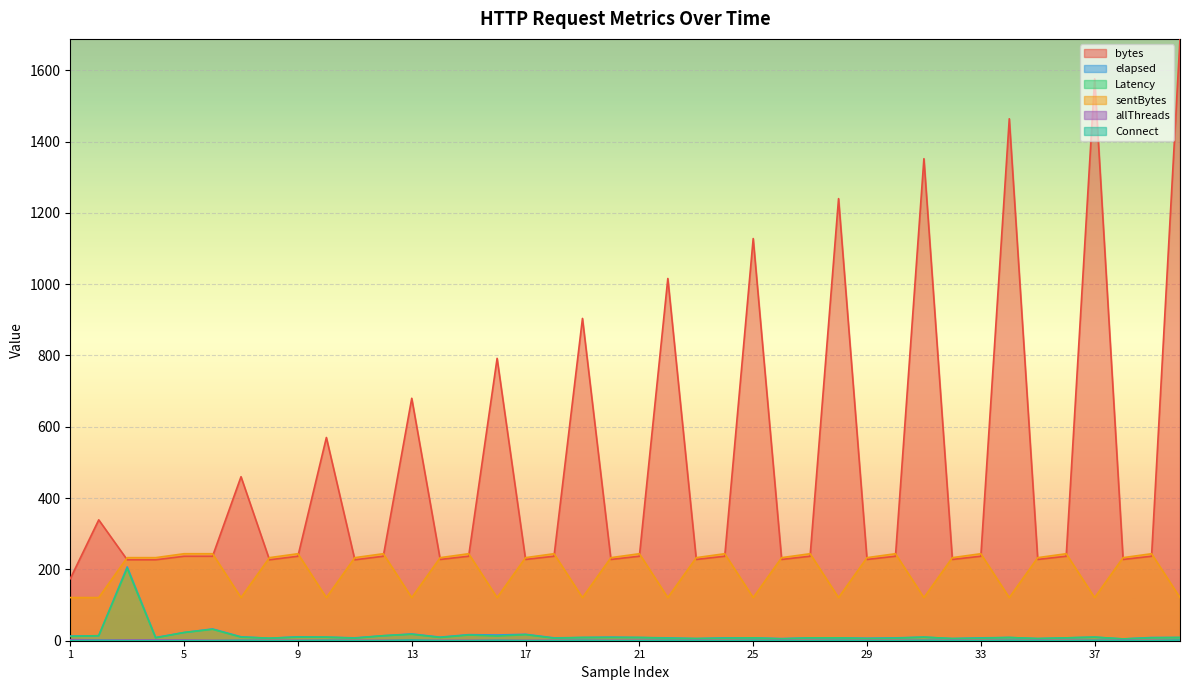

Reading left to right, list all the values displayed in this chart.

bytes: 1=174	2=339	3=227	4=227	5=237	6=237	7=460	8=227	9=237	10=570	11=227	12=237	13=680	14=228	15=237	16=792	17=228	18=237	19=904	20=228	21=237	22=1016	23=228	24=237	25=1128	26=228	27=237	28=1240	29=228	30=237	31=1352	32=228	33=237	34=1464	35=228	36=237	37=1576	38=228	39=237	40=1688
elapsed: 1=13	2=14	3=207	4=9	5=23	6=33	7=11	8=7	9=11	10=10	11=8	12=14	13=19	14=10	15=17	16=16	17=18	18=8	19=9	20=10	21=9	22=8	23=6	24=8	25=8	26=6	27=8	28=8	29=7	30=8	31=10	32=6	33=8	34=9	35=6	36=8	37=10	38=5	39=9	40=9
Latency: 1=12	2=14	3=203	4=8	5=23	6=32	7=10	8=7	9=10	10=10	11=7	12=14	13=18	14=9	15=16	16=13	17=17	18=7	19=9	20=9	21=9	22=7	23=6	24=7	25=8	26=5	27=8	28=8	29=6	30=7	31=10	32=6	33=7	34=9	35=6	36=8	37=10	38=5	39=8	40=9
sentBytes: 1=121	2=121	3=233	4=233	5=244	6=244	7=121	8=233	9=244	10=121	11=233	12=244	13=121	14=233	15=244	16=121	17=233	18=244	19=121	20=233	21=244	22=121	23=233	24=244	25=121	26=233	27=244	28=121	29=233	30=244	31=121	32=233	33=244	34=121	35=233	36=244	37=121	38=233	39=244	40=121
allThreads: 1=3	2=2	3=2	4=2	5=2	6=1	7=1	8=1	9=1	10=1	11=1	12=1	13=1	14=1	15=1	16=1	17=1	18=1	19=1	20=1	21=1	22=1	23=1	24=1	25=1	26=1	27=1	28=1	29=1	30=1	31=1	32=1	33=1	34=1	35=1	36=1	37=1	38=1	39=1	40=1
Connect: 1=0	2=1	3=0	4=0	5=0	6=0	7=1	8=0	9=0	10=1	11=0	12=0	13=2	14=0	15=0	16=1	17=0	18=0	19=1	20=0	21=0	22=1	23=0	24=0	25=1	26=0	27=0	28=1	29=0	30=0	31=1	32=0	33=0	34=1	35=0	36=0	37=1	38=0	39=0	40=2